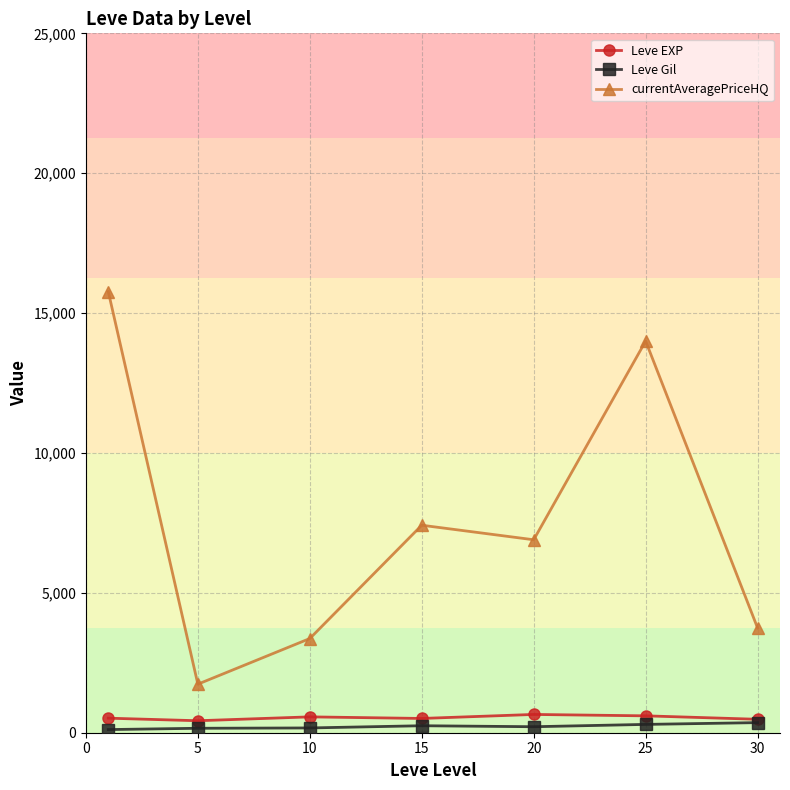

What are all the series names shown in the legend?

Leve EXP, Leve Gil, currentAveragePriceHQ